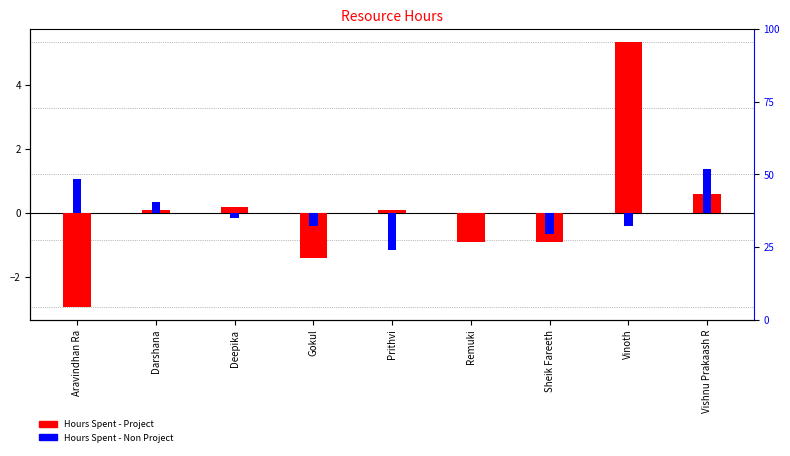

List the labels in order of Hours Spent - Project value, smallest first.

Aravindhan Ra, Gokul, Remuki, Sheik Fareeth, Darshana, Prithvi, Deepika, Vishnu Prakaash R, Vinoth